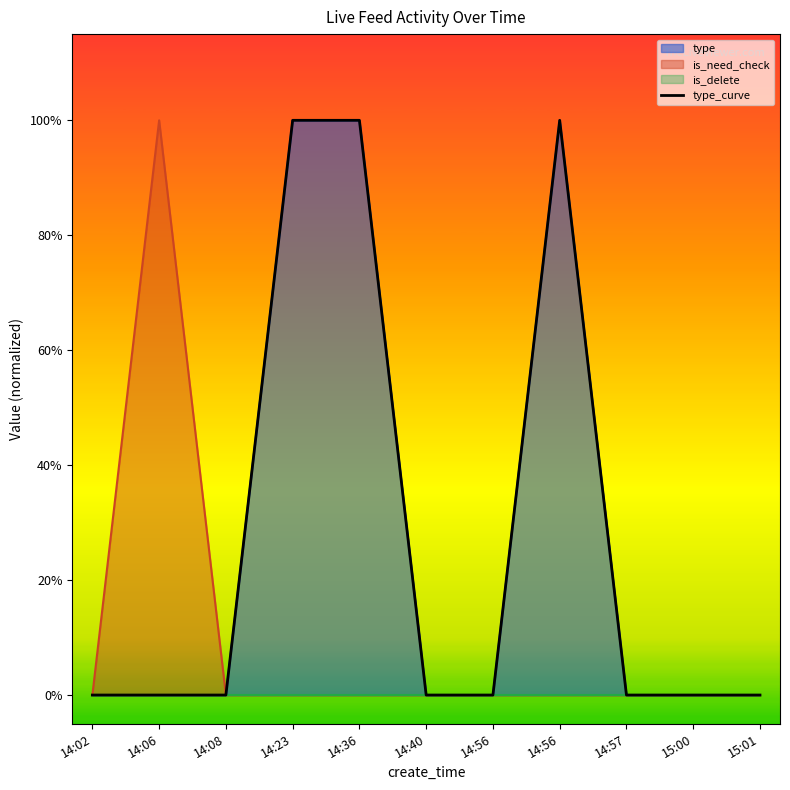

Which has a higher value, 14:40 or 14:56?

14:40